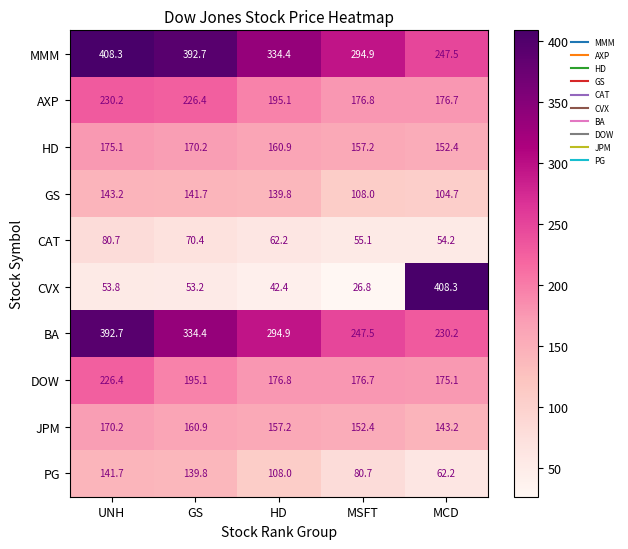

What is the difference between the CVX values at MSFT and GS?

26.4